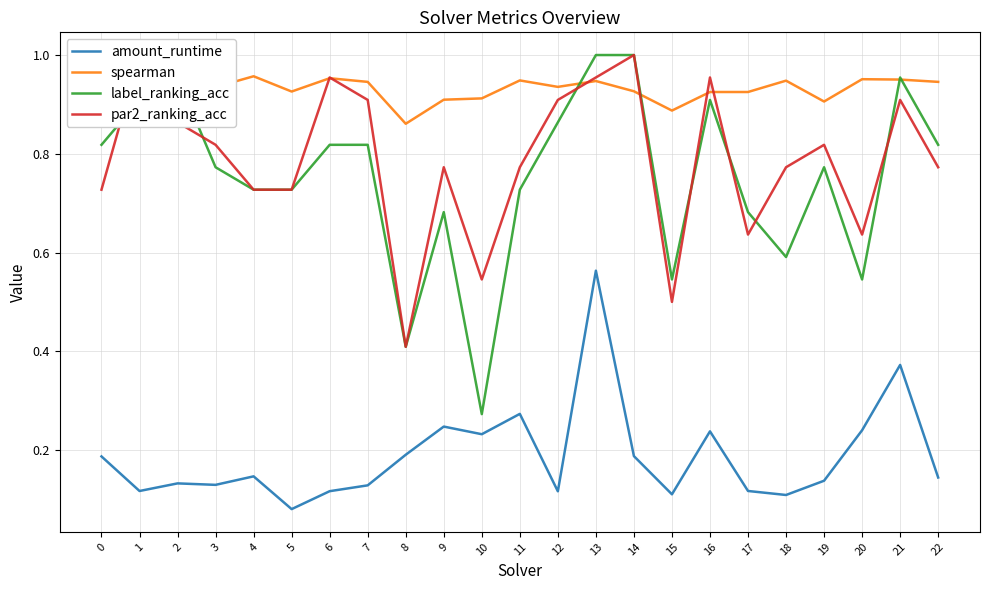

True or false: amount_runtime and label_ranking_acc cross at least once.

False